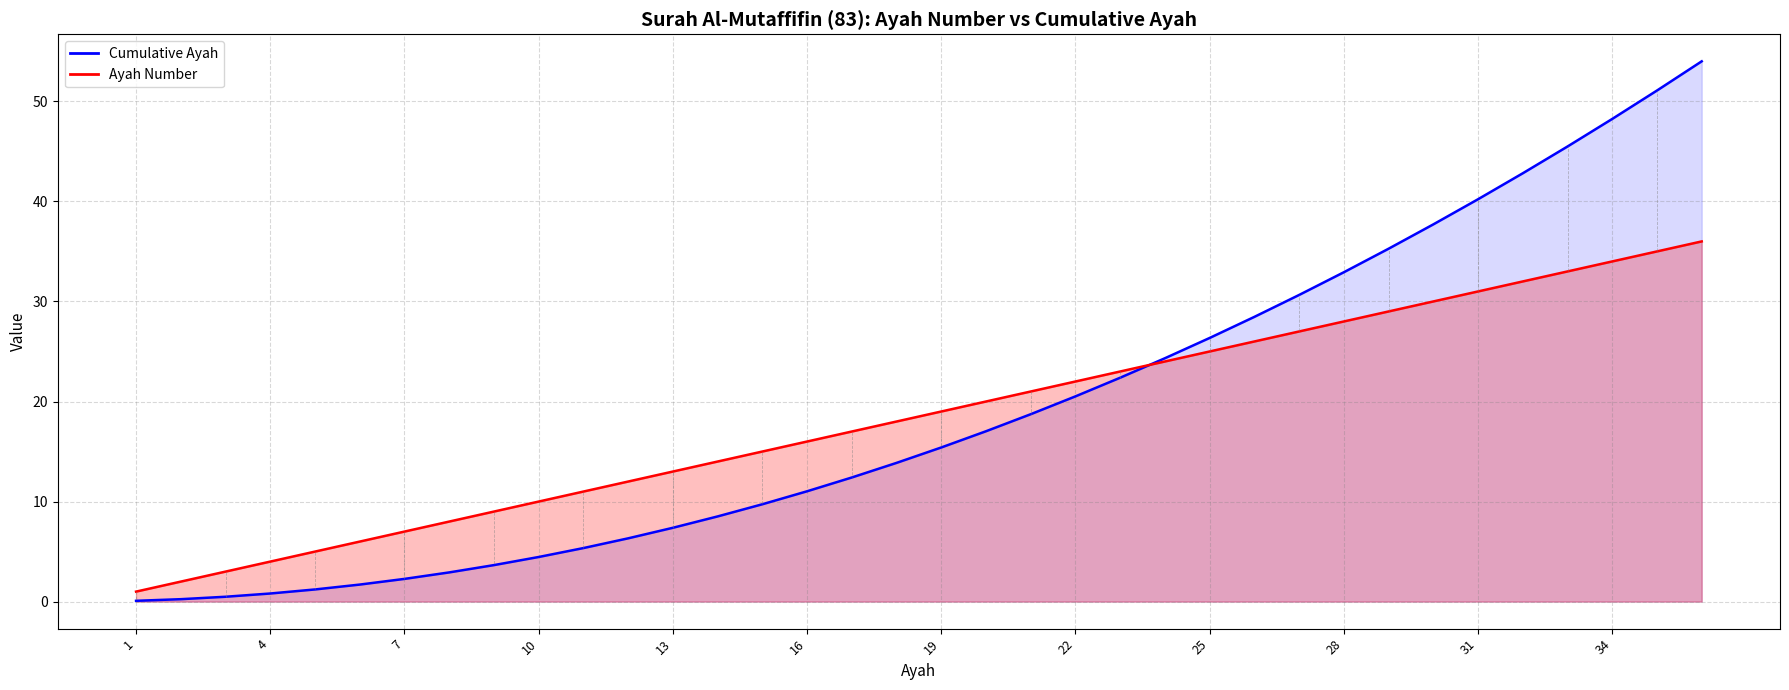

True or false: Cumulative Ayah and Ayah Number intersect in this chart.

True